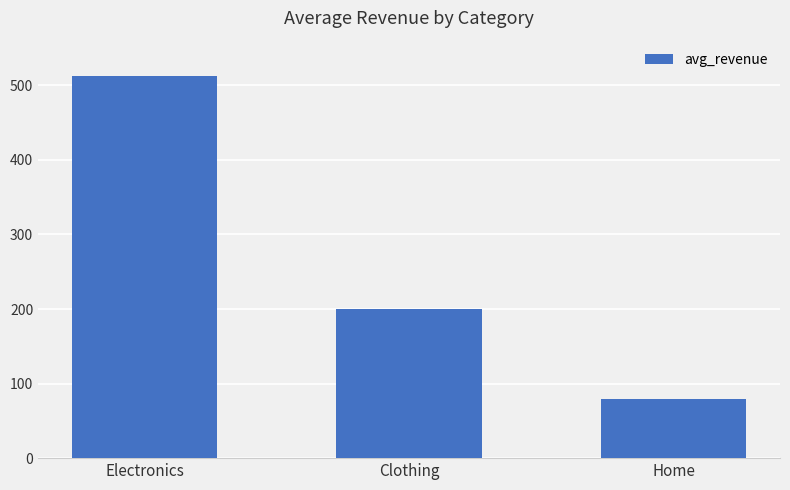

How many values are below 200?

1